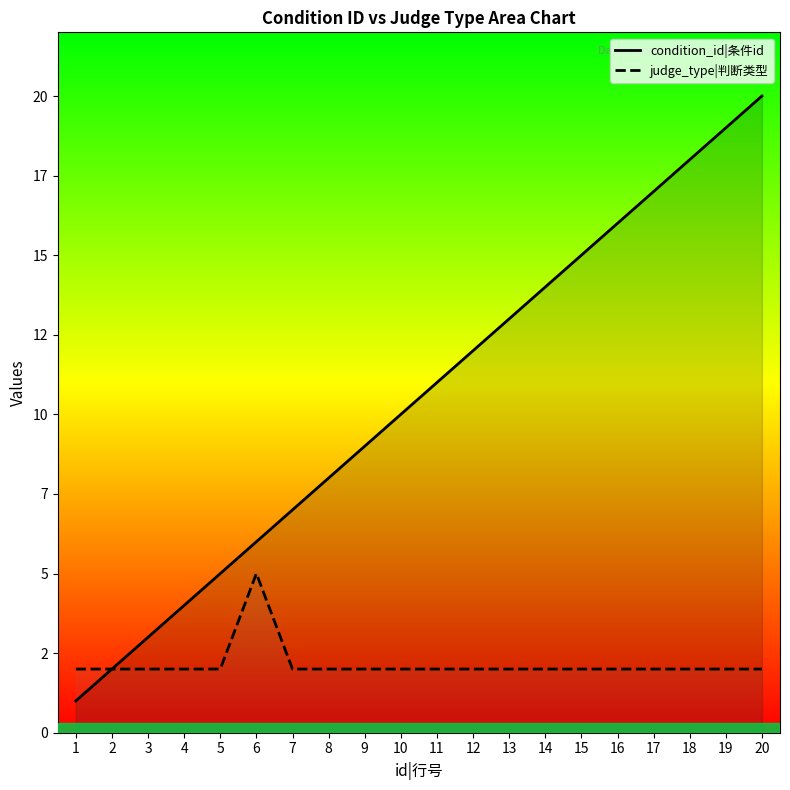

True or false: condition_id|条件id and judge_type|判断类型 cross at least once.

False